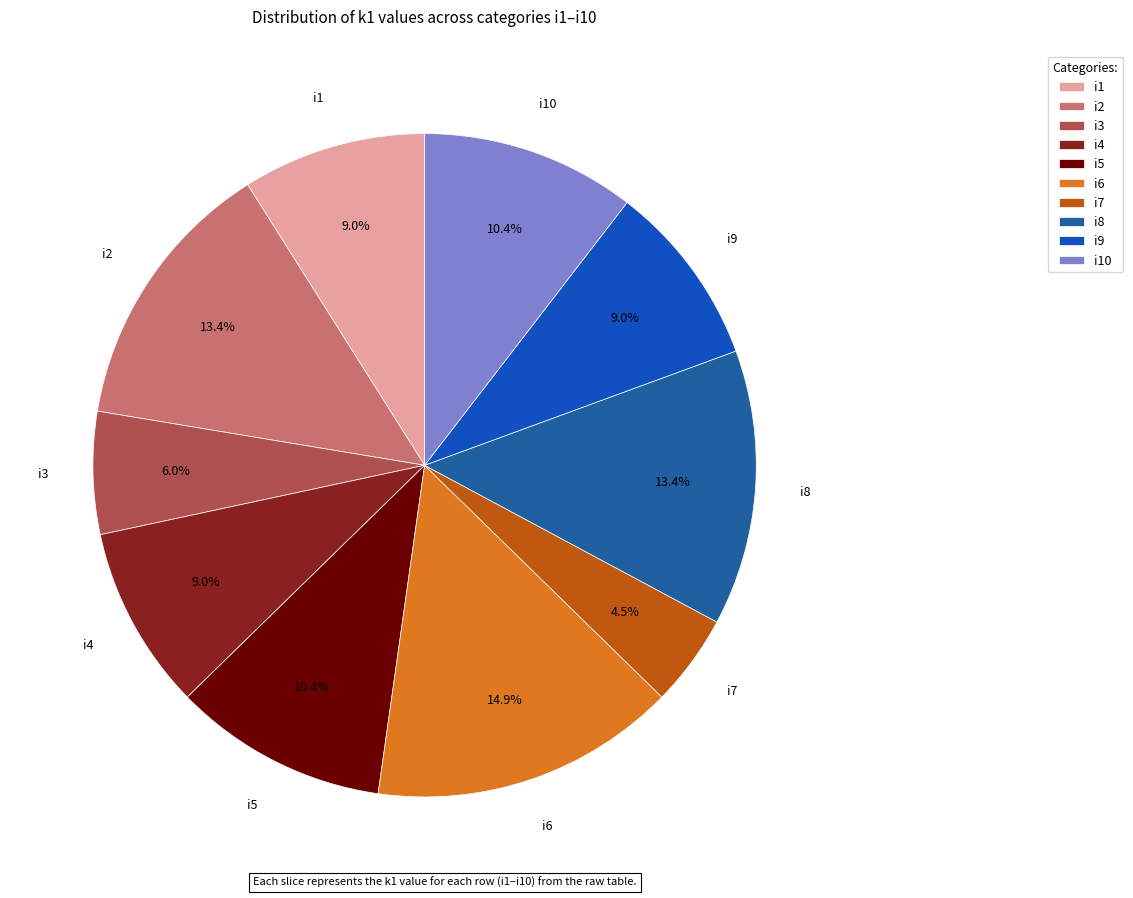

Between i1 and i3, which is larger?

i1